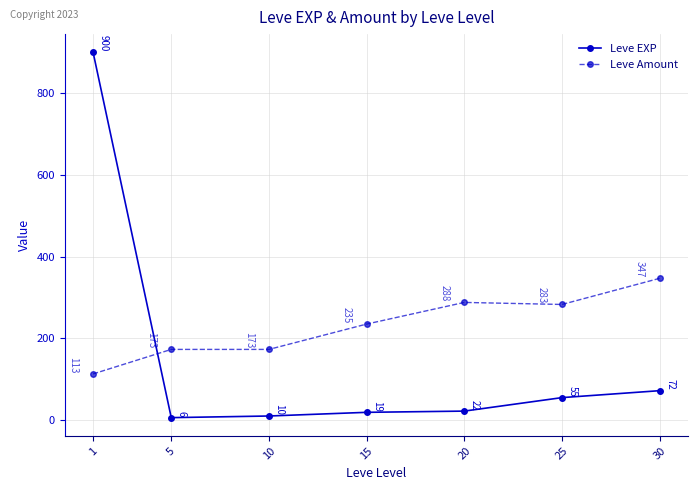

How many lines are shown in the chart?

2